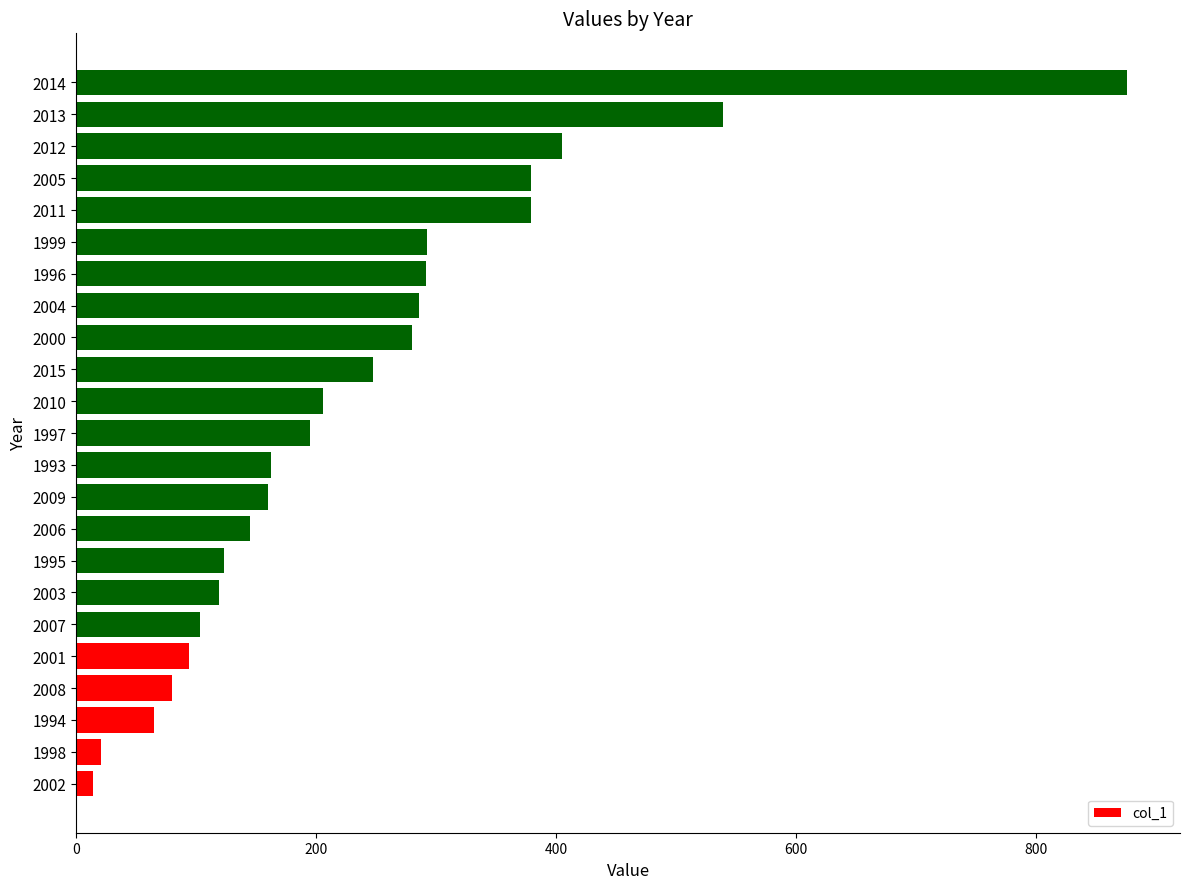

The value at 2004 is 428.5. True or false?

False